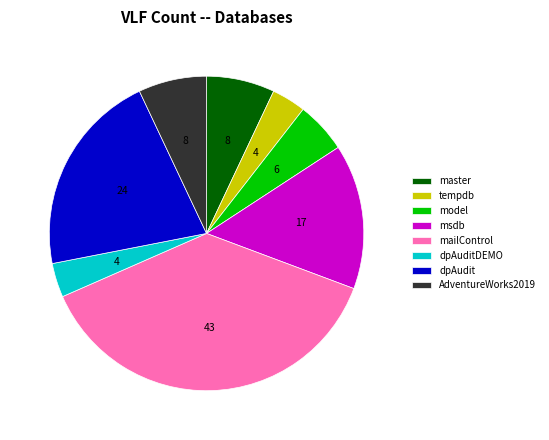

Is the sum of tempdb and msdb greater than half?

No